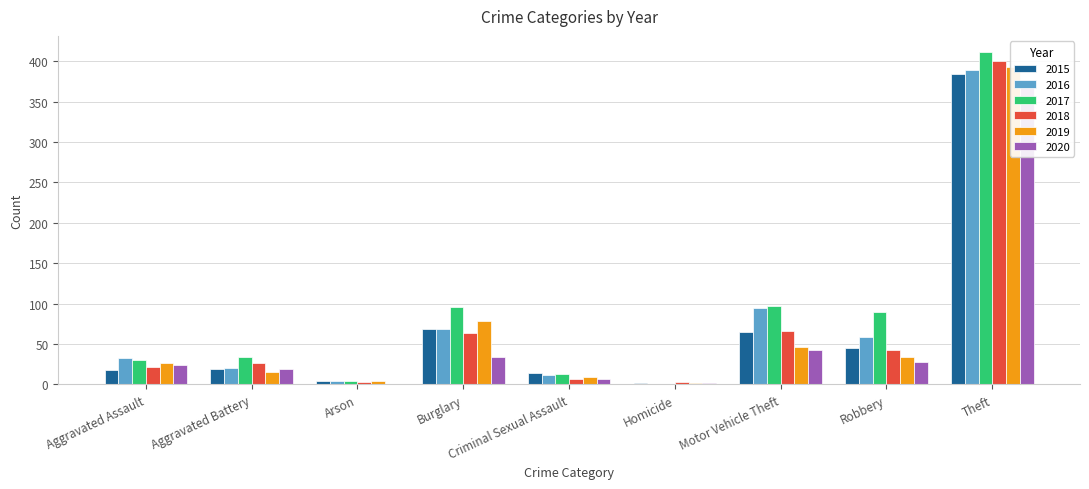

What is the label of the 6th bar from the right?

Burglary